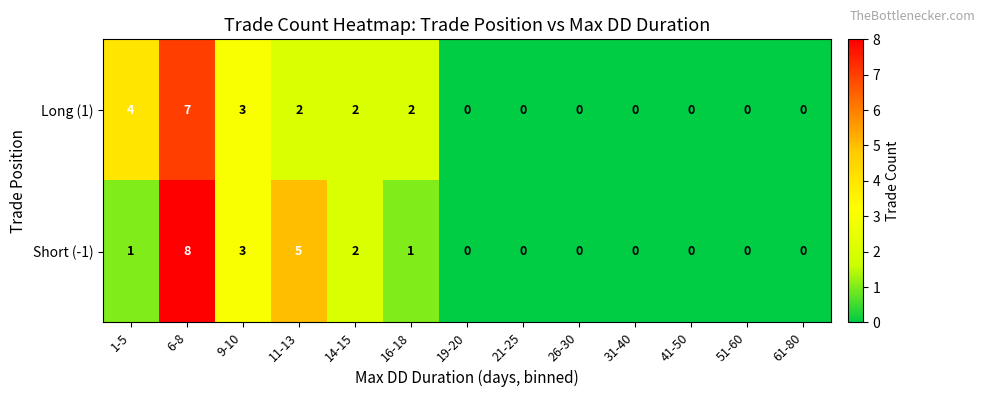

At 1-5, list the series in order from largest to smallest.

Long (1), Short (-1)